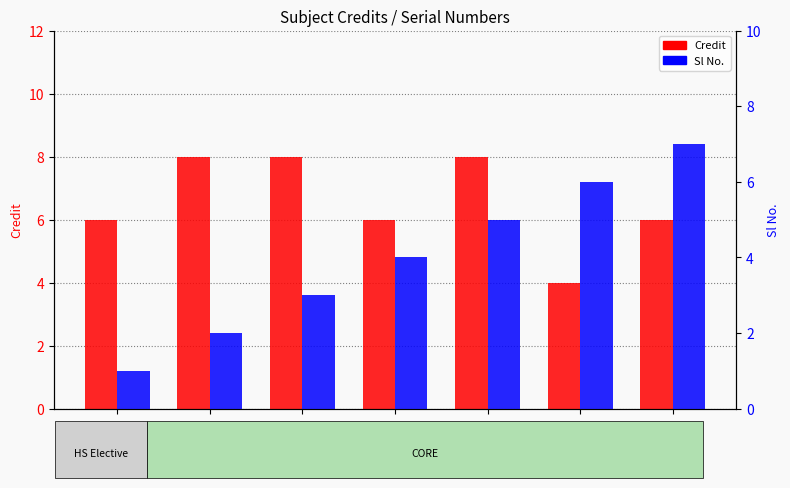

Where does the Credit series first go above 6?

ME306